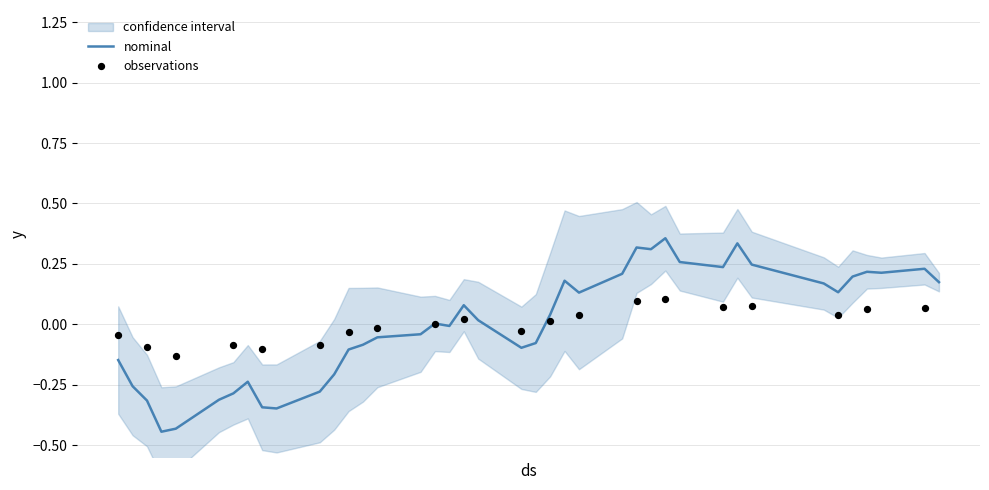

Between 2023-02-07 and 2023-02-16, which is larger?

2023-02-16